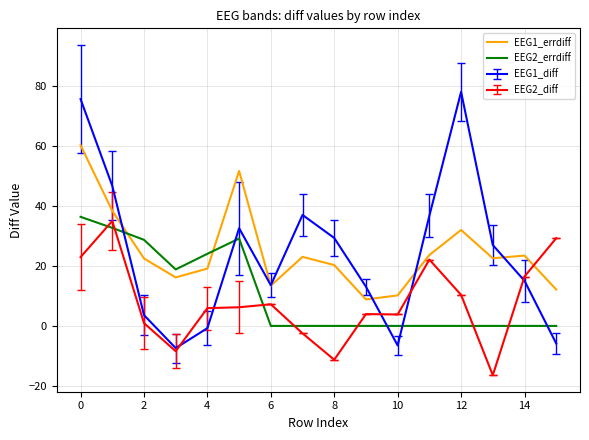

Which series has the widest spread of values?

EEG1_diff